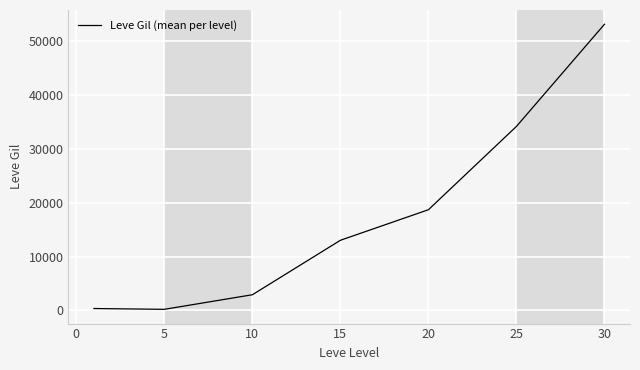

What is the difference between the second highest and minimum values?

34010.0